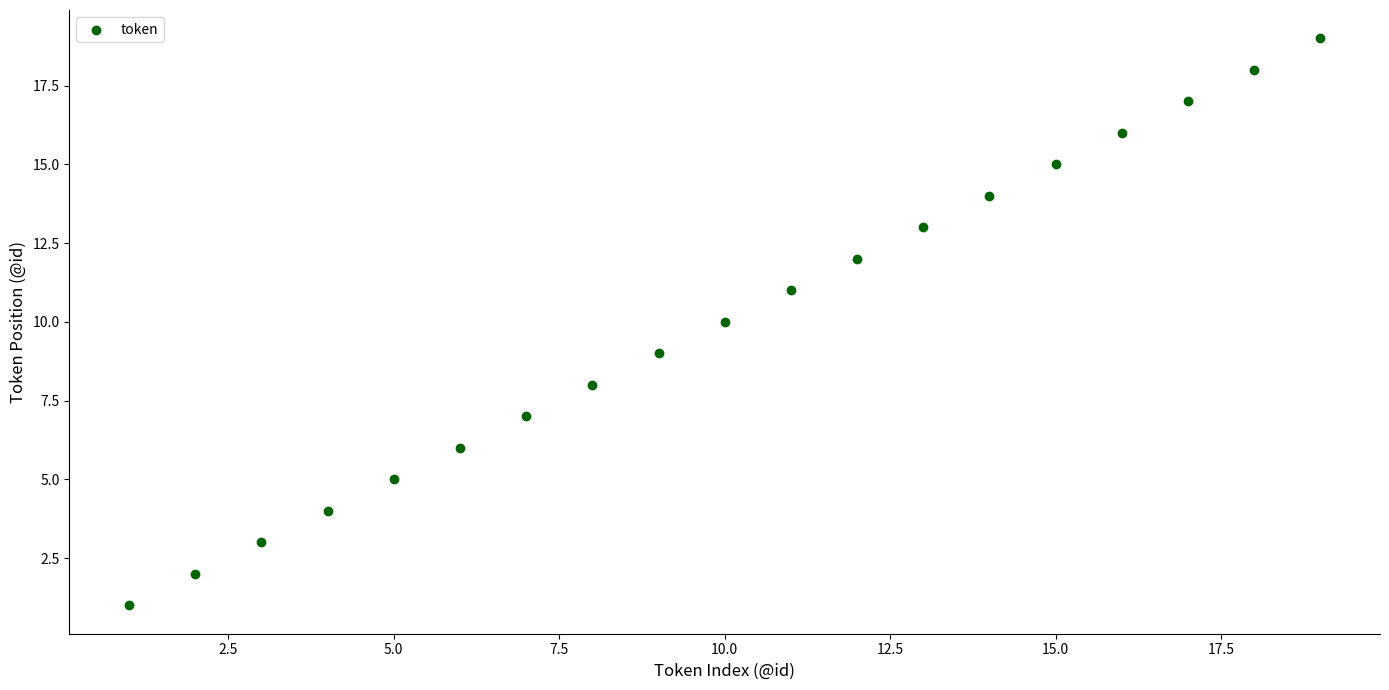

What is the range of X values (max minus min)?

18